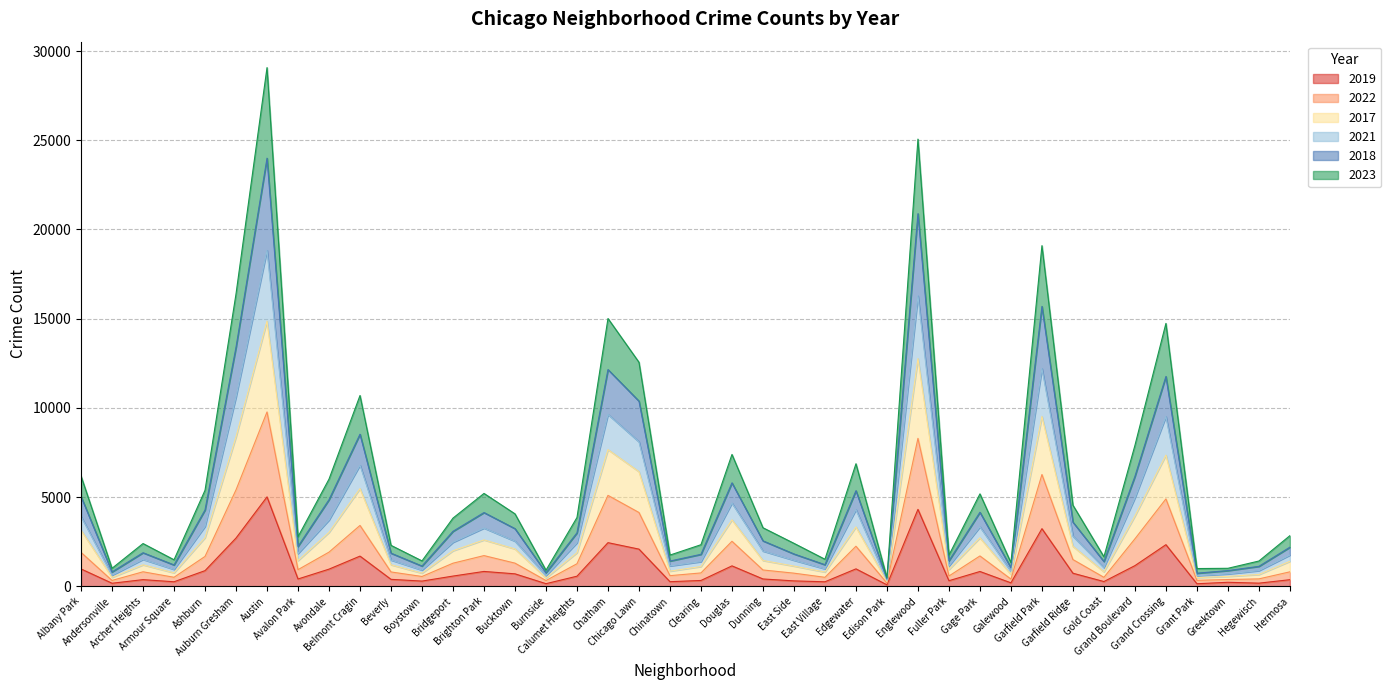

Reading left to right, transcribe all the data shown in this chart.

2019: 968	166	368	249	872	2700	5008	405	957	1687	385	287	568	828	694	142	561	2441	2079	253	322	1140	406	298	248	972	77	4309	308	825	189	3226	728	261	1153	2328	138	220	171	365
2022: 1894	323	808	500	1669	5401	9769	927	1910	3407	799	545	1290	1716	1293	317	1259	5092	4132	591	744	2519	910	731	498	2241	176	8290	571	1696	399	6261	1494	497	2656	4894	330	374	410	806
2017: 3146	494	1199	750	2722	8374	14865	1435	3017	5473	1202	733	1987	2595	2088	462	1879	7658	6420	844	1104	3720	1441	1128	794	3323	263	12761	936	2715	664	9518	2237	808	3937	7350	484	550	656	1395
2021: 3913	617	1502	943	3351	10611	18835	1830	3709	6786	1466	906	2461	3259	2523	592	2438	9632	8095	1137	1378	4663	1971	1454	974	4292	325	16279	1136	3328	834	12204	2802	1041	4952	9510	588	690	873	1745
2018: 5030	801	1876	1191	4275	13398	23998	2231	4851	8523	1852	1130	3077	4129	3227	752	2992	12145	10376	1410	1787	5794	2542	1808	1204	5355	400	20887	1425	4145	1036	15689	3591	1383	6157	11759	729	875	1113	2187
2023: 6175	1003	2392	1482	5378	16388	29076	2772	6004	10692	2291	1419	3818	5202	4056	897	3853	15009	12555	1745	2326	7387	3278	2404	1511	6866	472	25067	1739	5177	1320	19094	4542	1651	7893	14735	990	1004	1412	2833